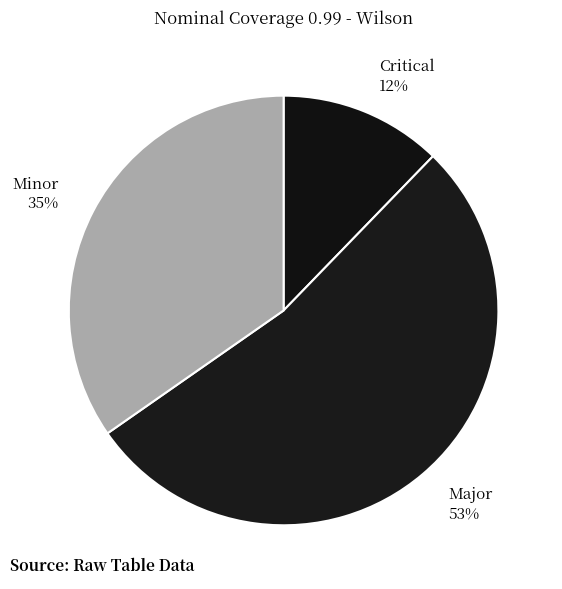

To the nearest percent, what is the difference between the Critical and Major slice percentages?

41%